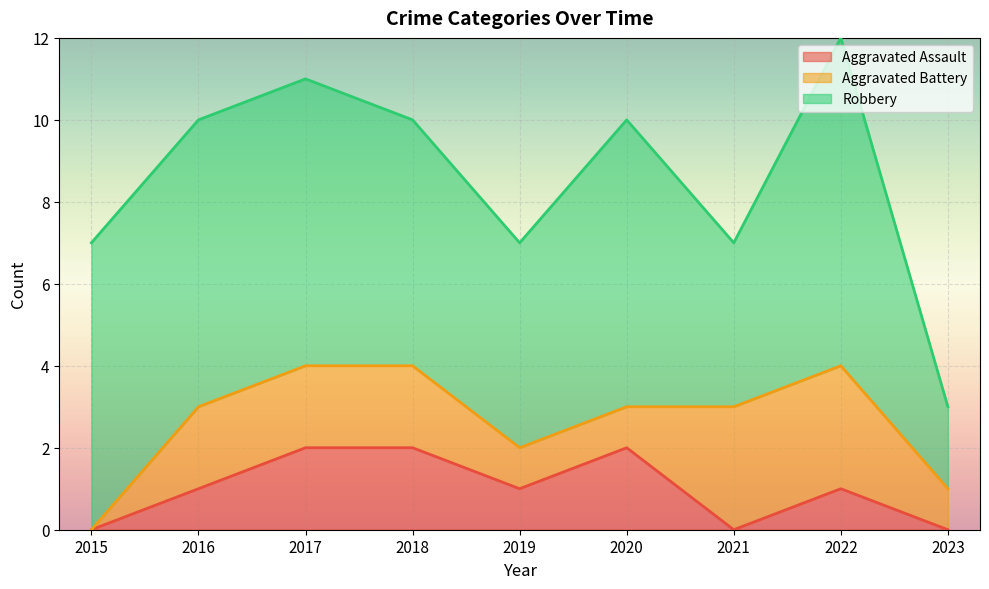

True or false: Robbery has a value of 5 at 2022.

False